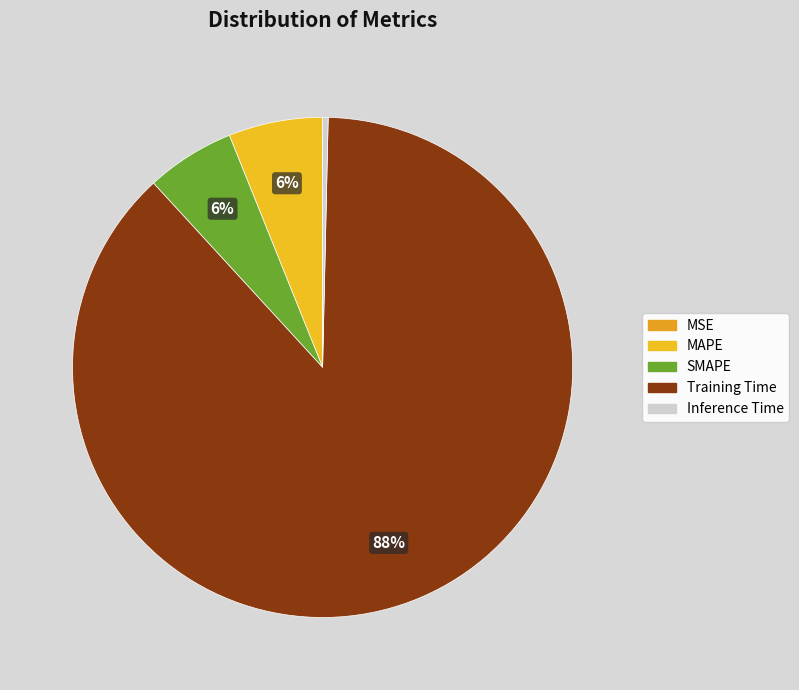

What percentage is the Training Time slice, to the nearest percent?

88%